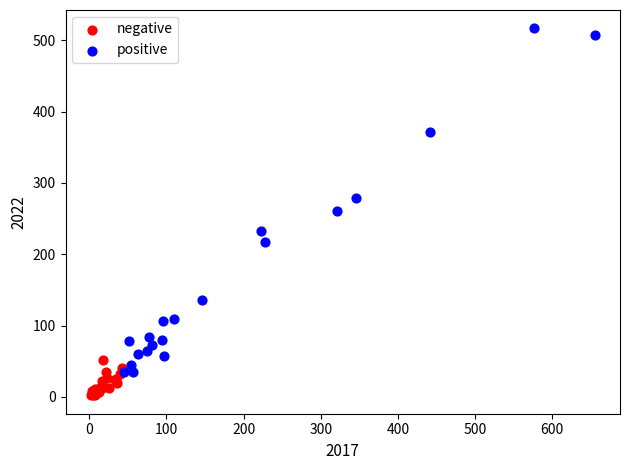

Which series has the largest Y range (max minus min)?

positive